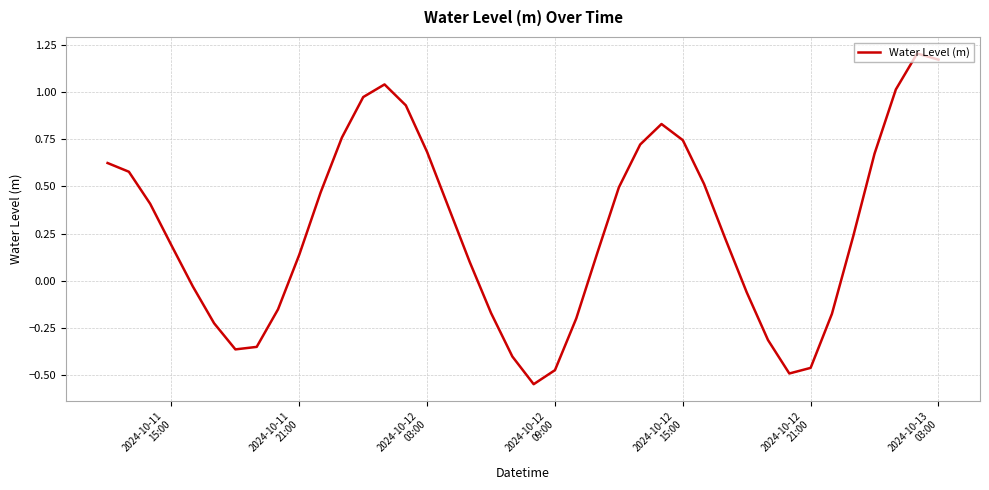

How many interior local peaks (higher than both neighbors) does the data have?

3